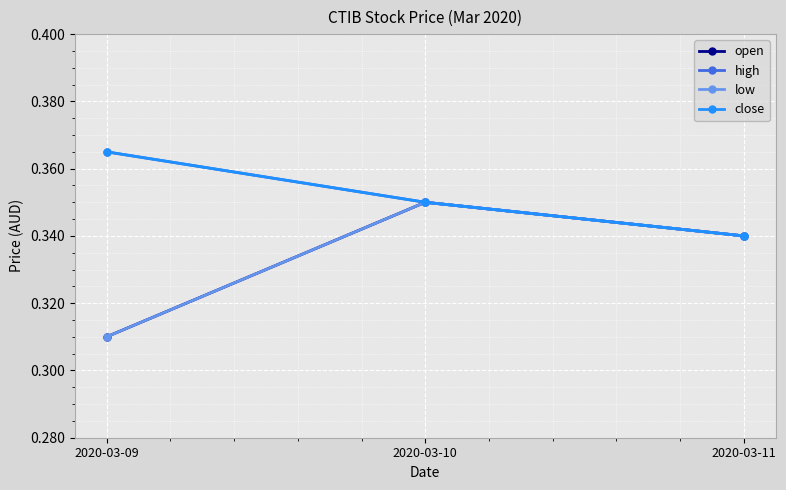

What is the maximum value shown in the chart?

0.4